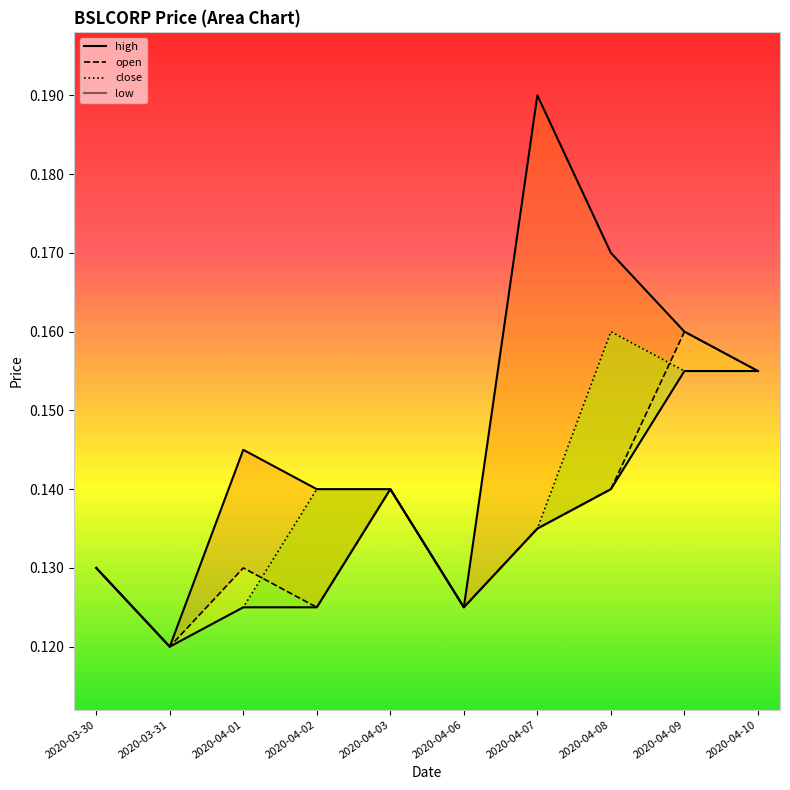

Which series has the widest spread of values?

high_line